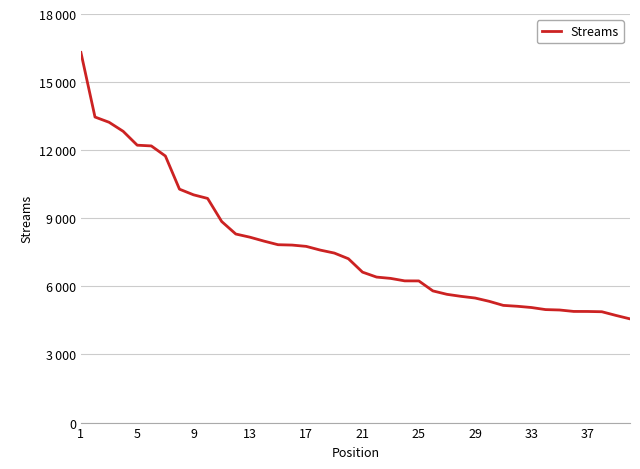

What is the average value?

7754